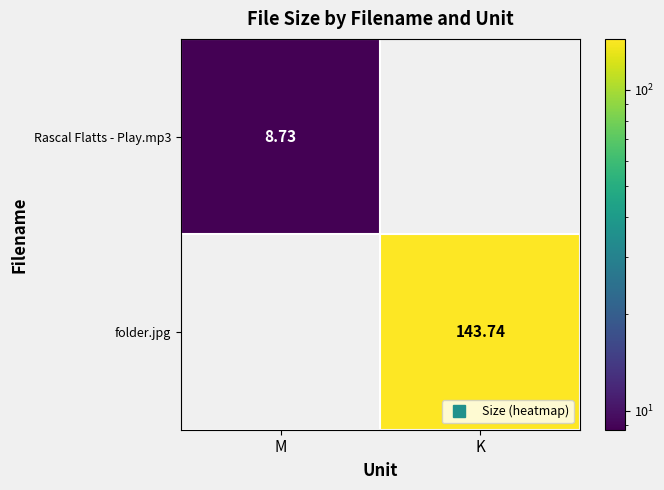

What is the sum of all folder.jpg values?

143.7